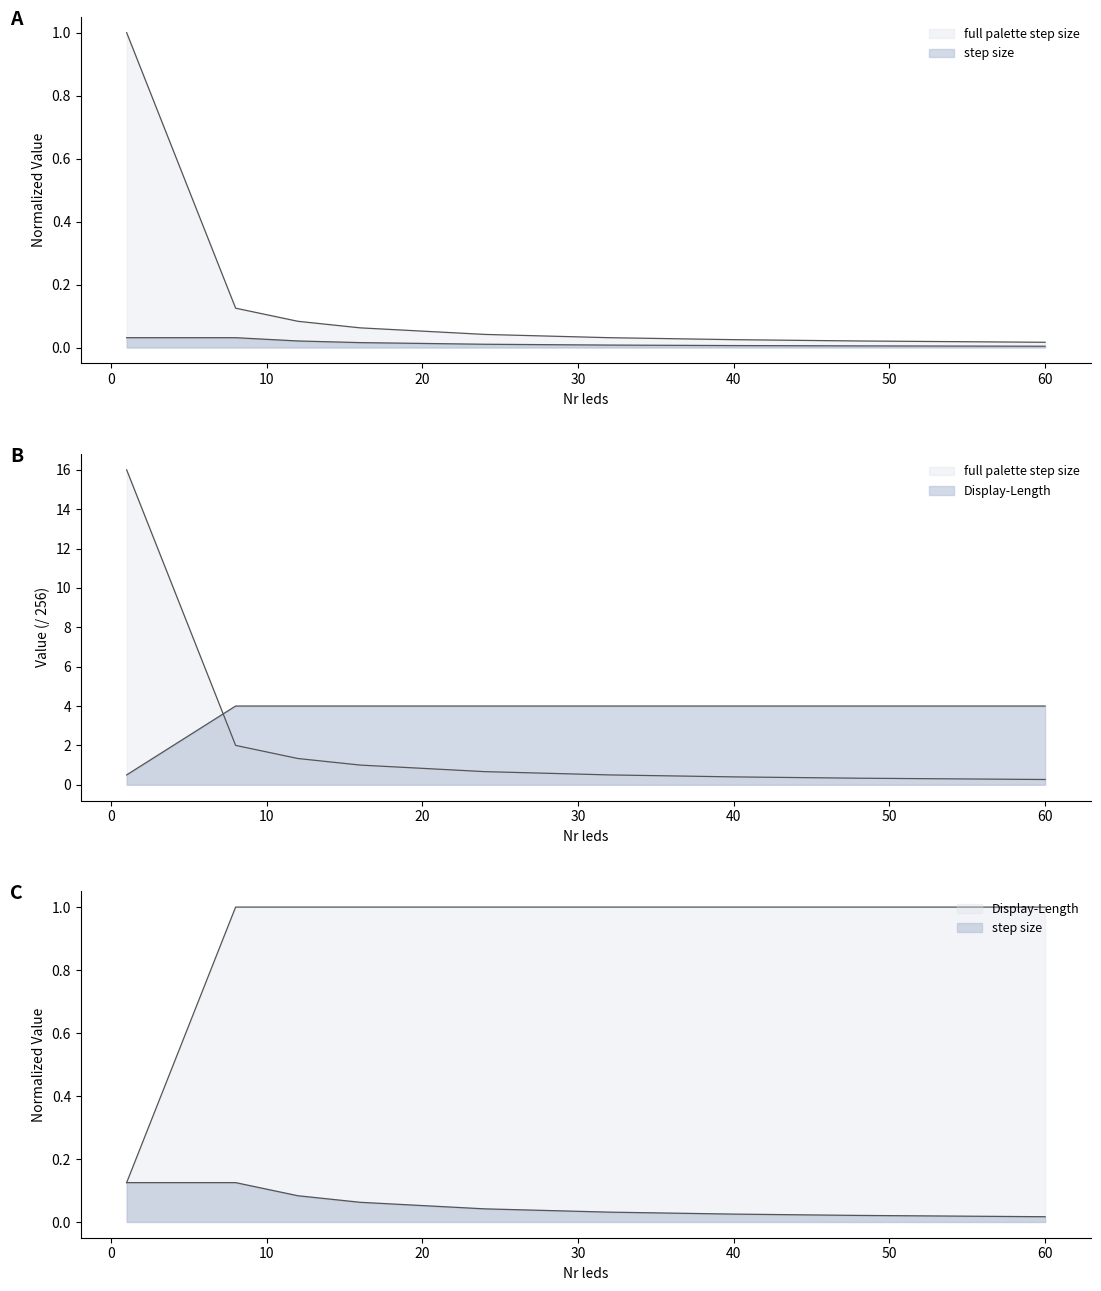

How many intersections are there between full palette step size and Display-Length?

1